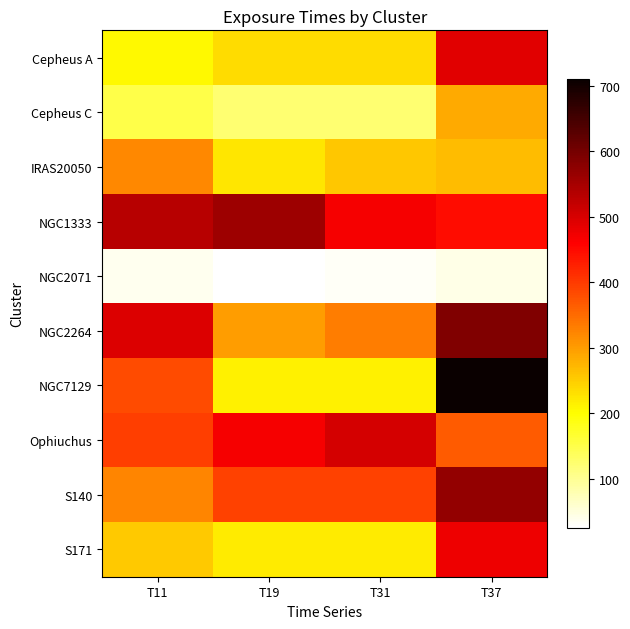

Which series has the largest total across all categories?

NGC1333